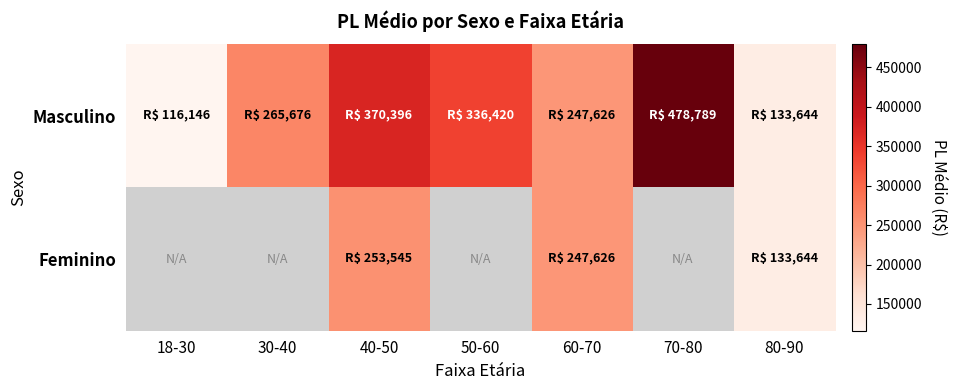

The value of Masculino at 50-60 is 336420.2. True or false?

True